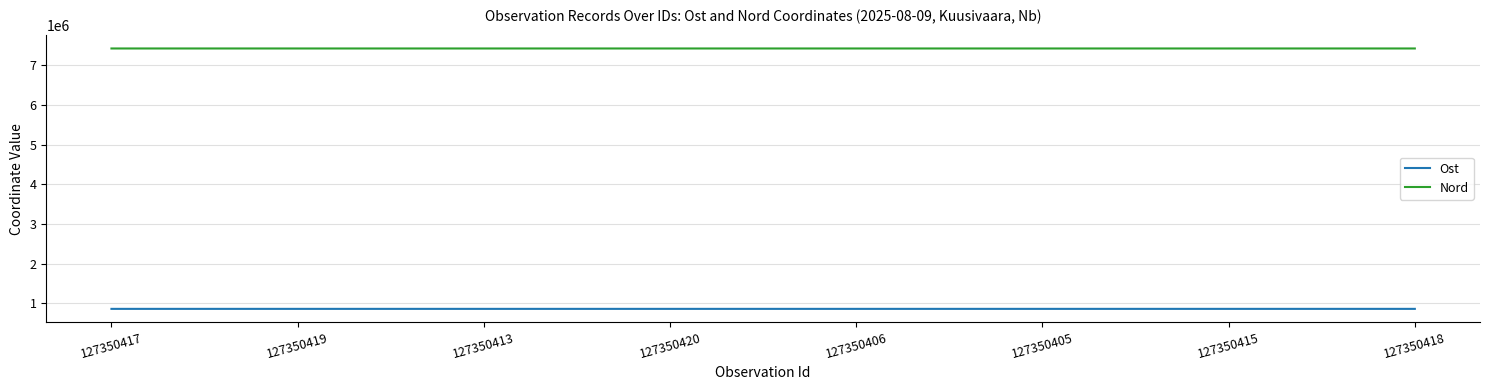

Which series has the widest spread of values?

Nord